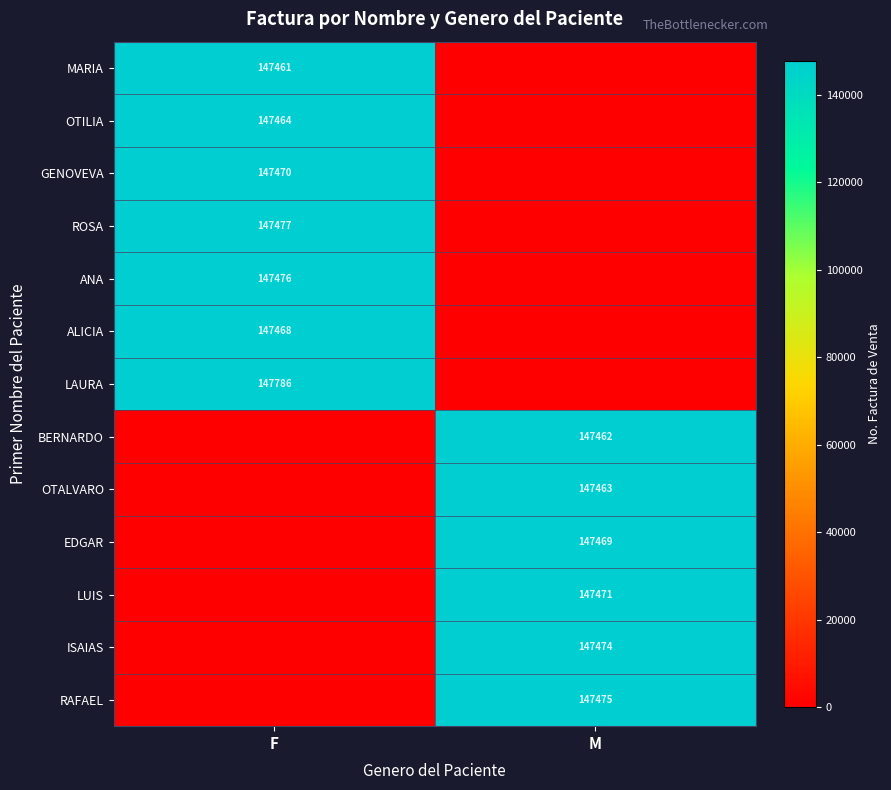

Between F and M, which is larger?

F